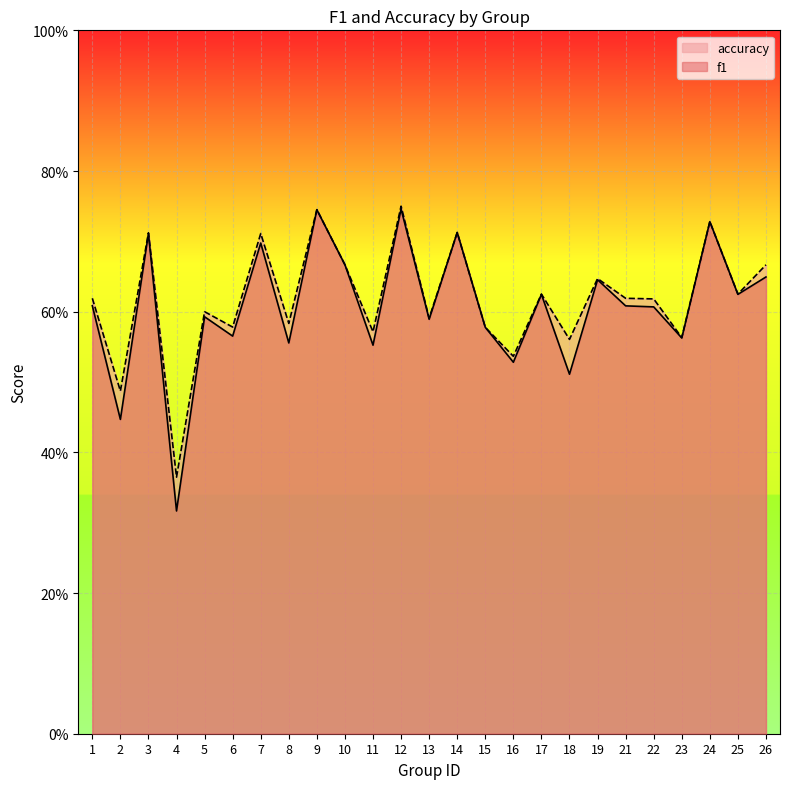

What is the value of the accuracy point at the 15th from the left?

0.6